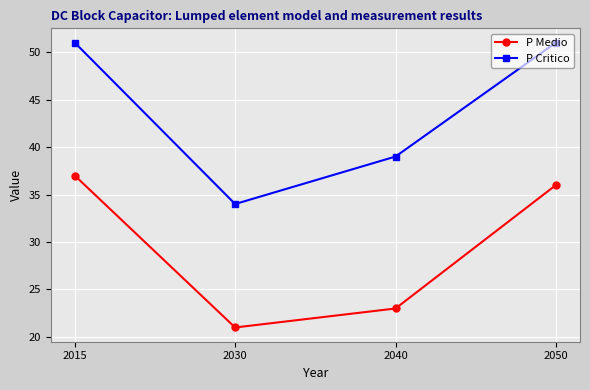

Reading left to right, transcribe all the data shown in this chart.

P Medio: 2015=37	2030=21	2040=23	2050=36
P Critico: 2015=51	2030=34	2040=39	2050=51